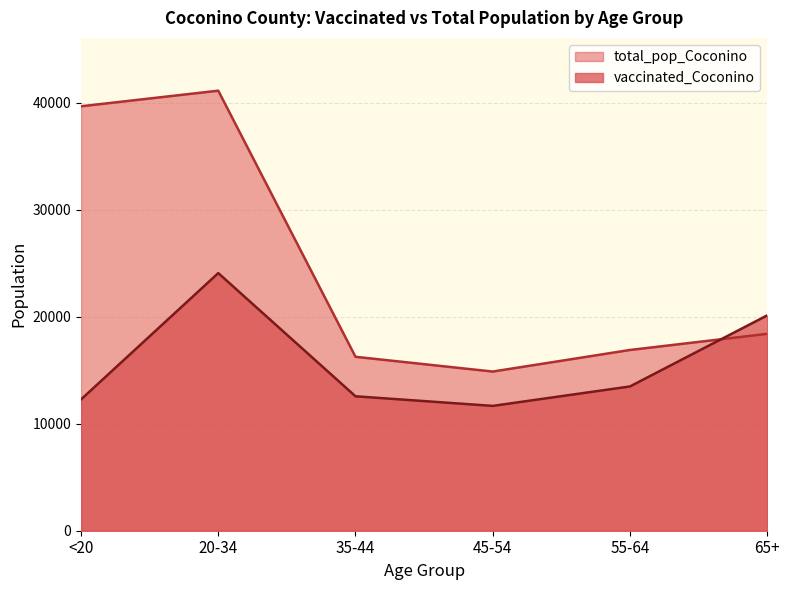

How many interior local peaks does the total_pop_Coconino series have?

1